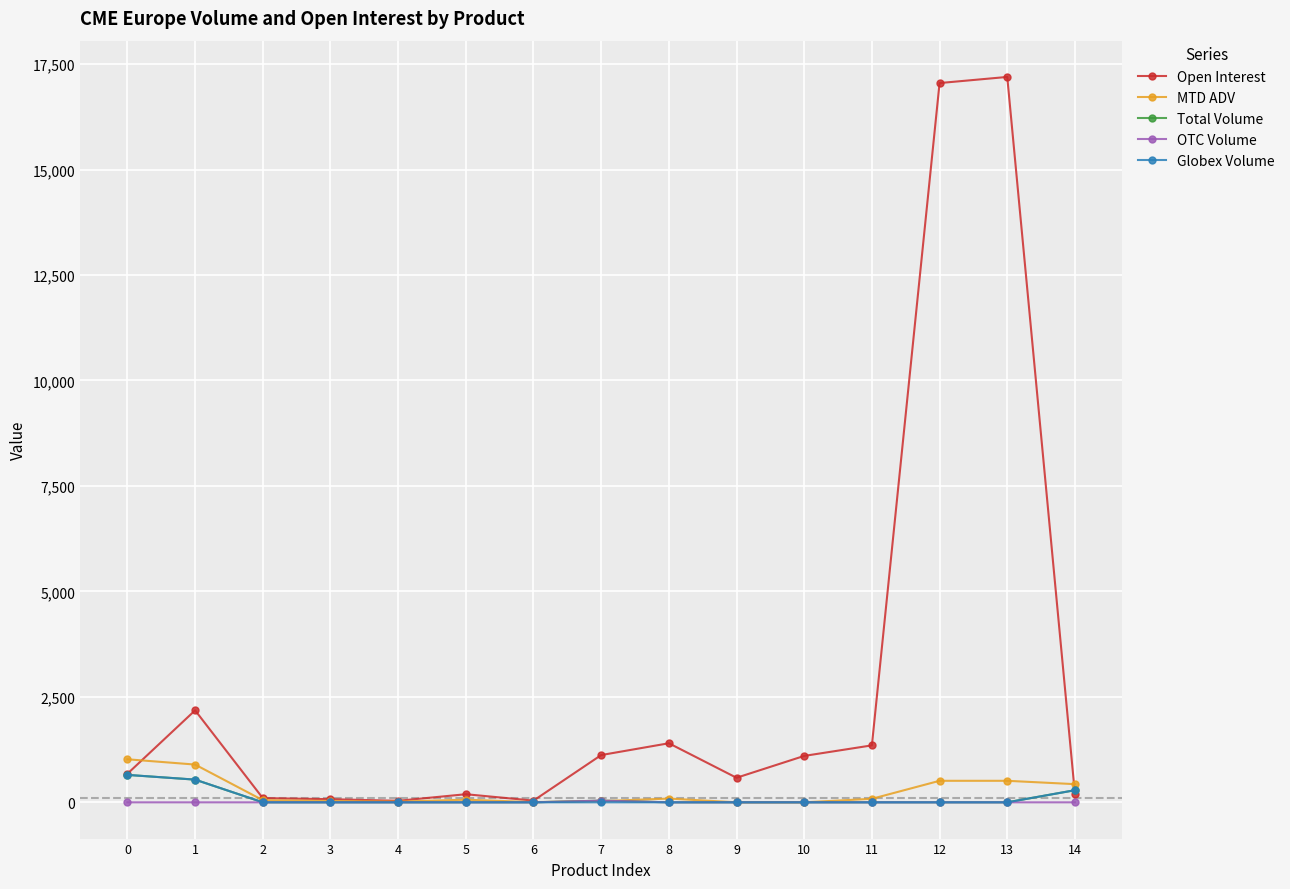

Which series changed the most between 0 and 10?

MTD ADV